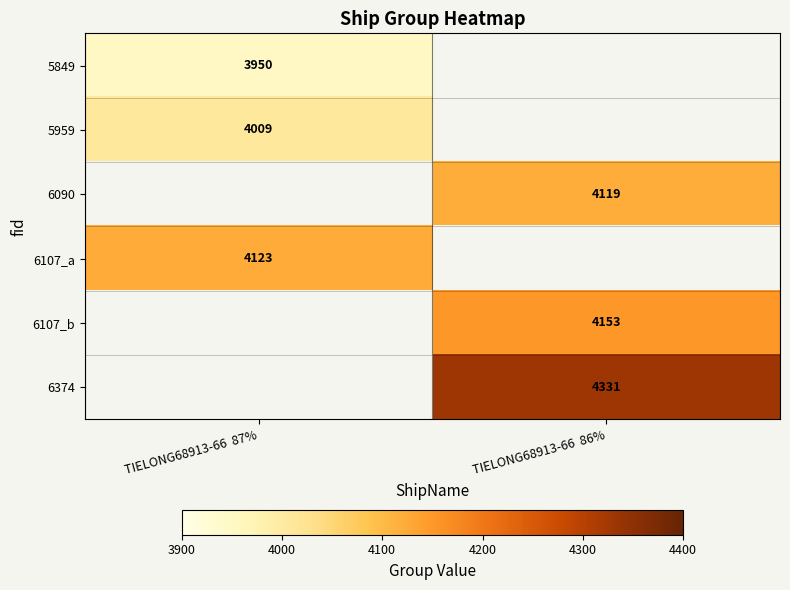

True or false: 6374 has a value of 4331 at TIELONG68913-66  86%.

True